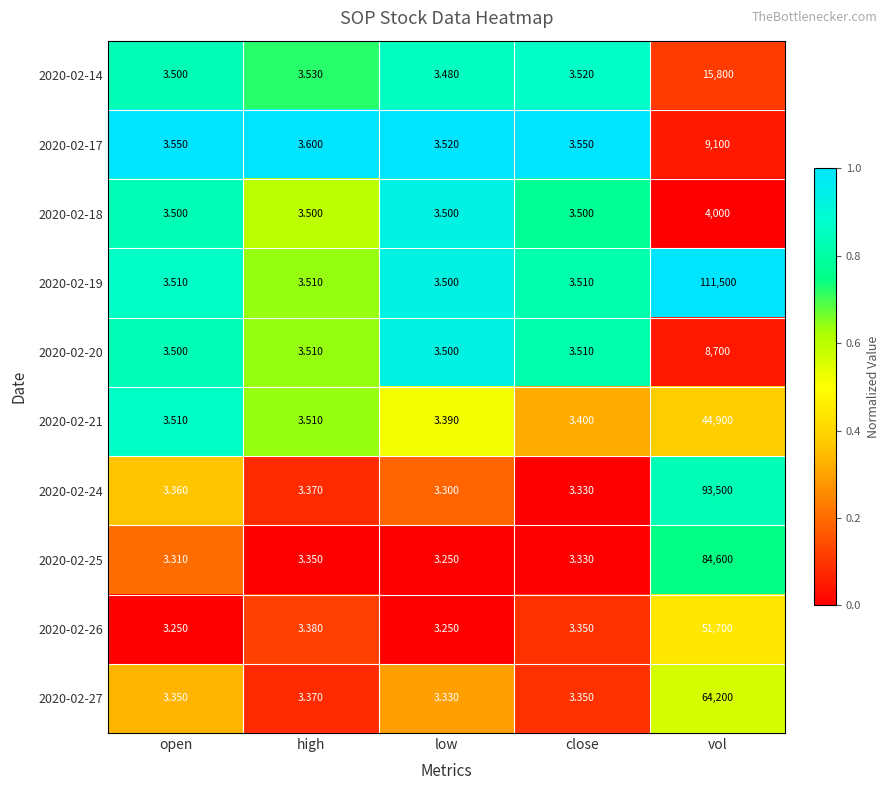

Which series has the largest range (max minus min)?

2020-02-19